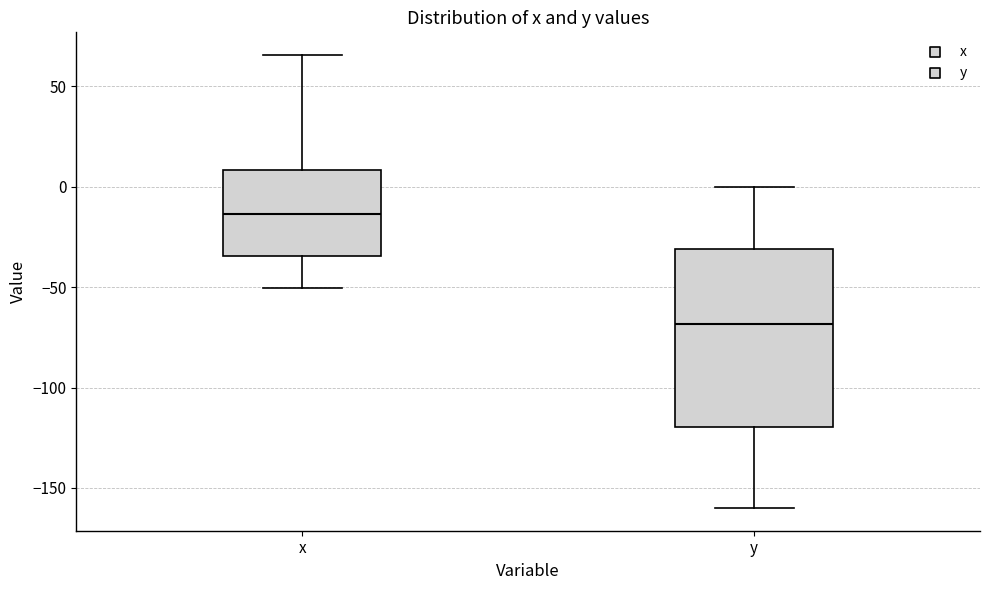

Comparing the boxes themselves (not the whiskers), which one is the tallest?

y